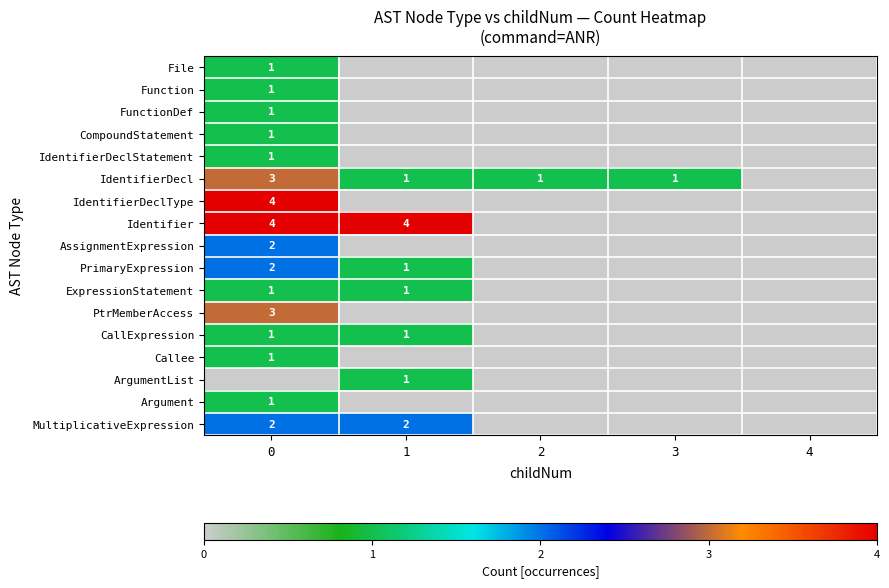

Is it true that IdentifierDecl equals 1 at 1?

True